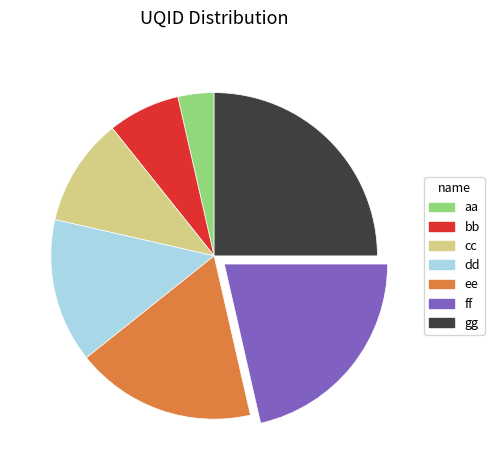

Is the sum of cc and aa greater than half?

No